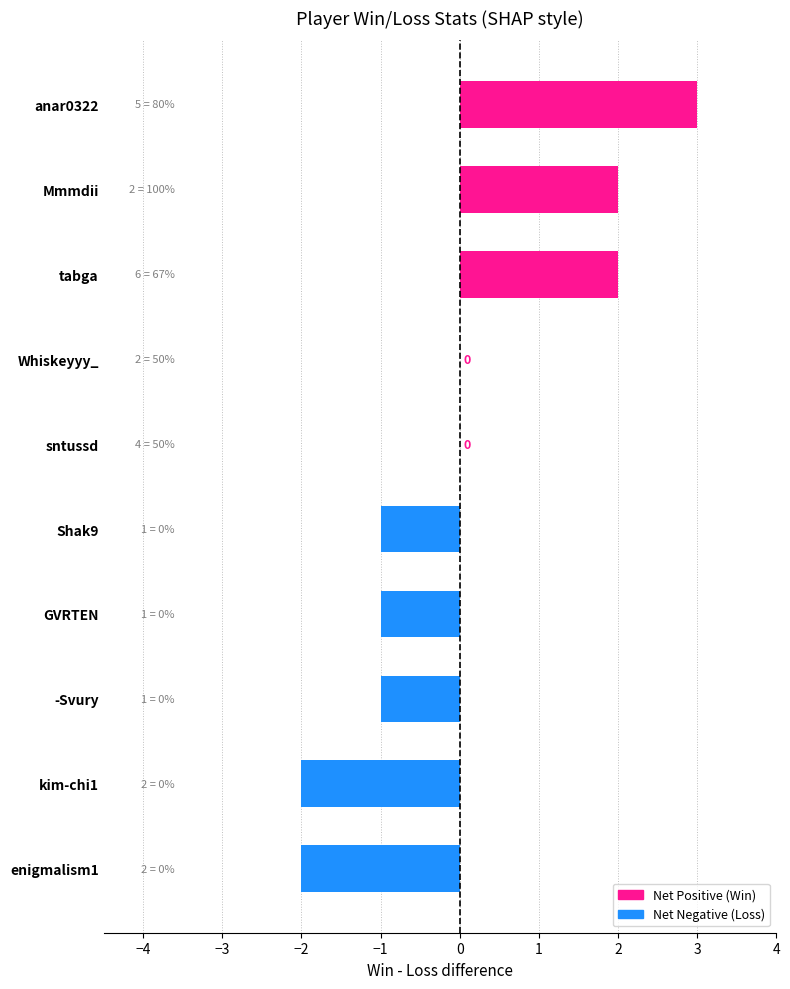

What is the greatest value displayed?

3